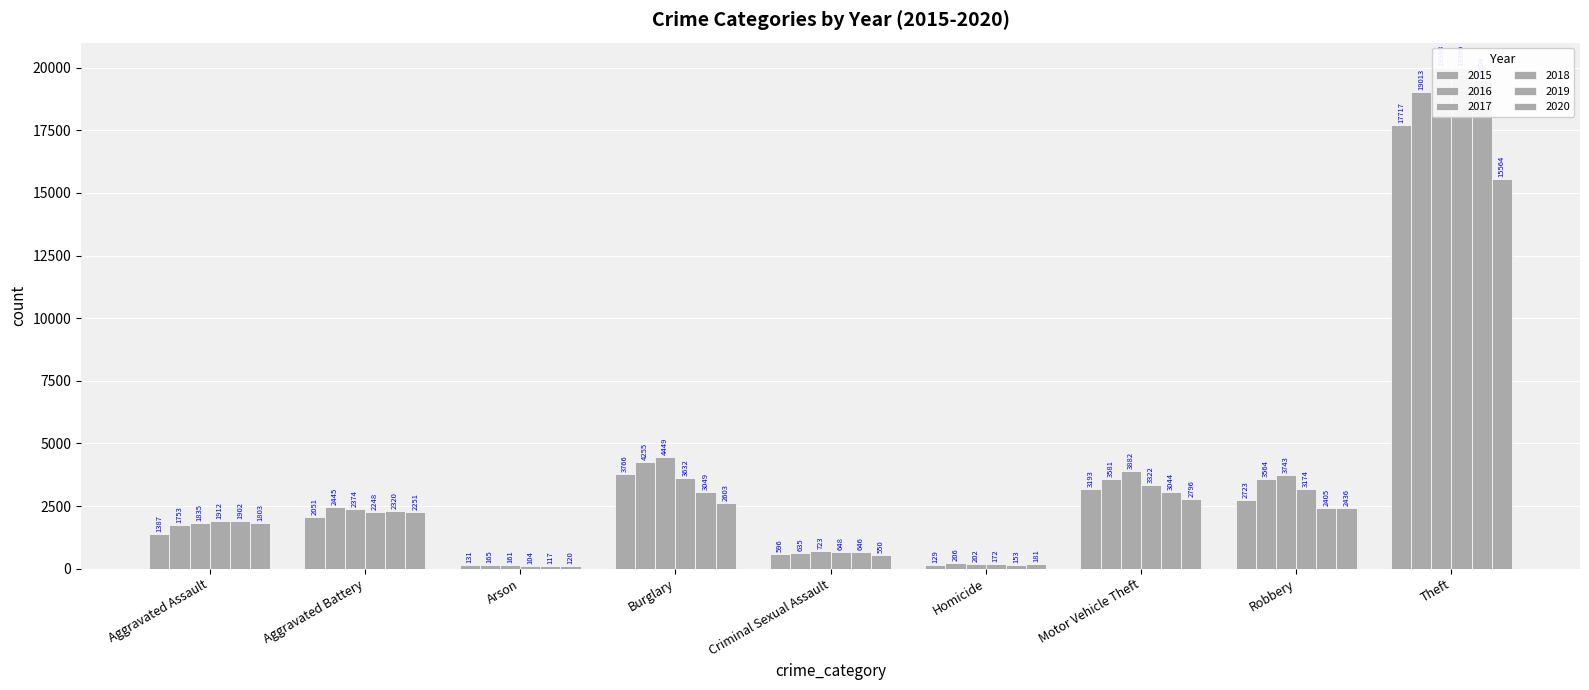

What is the total value across all series at Homicide?

1043